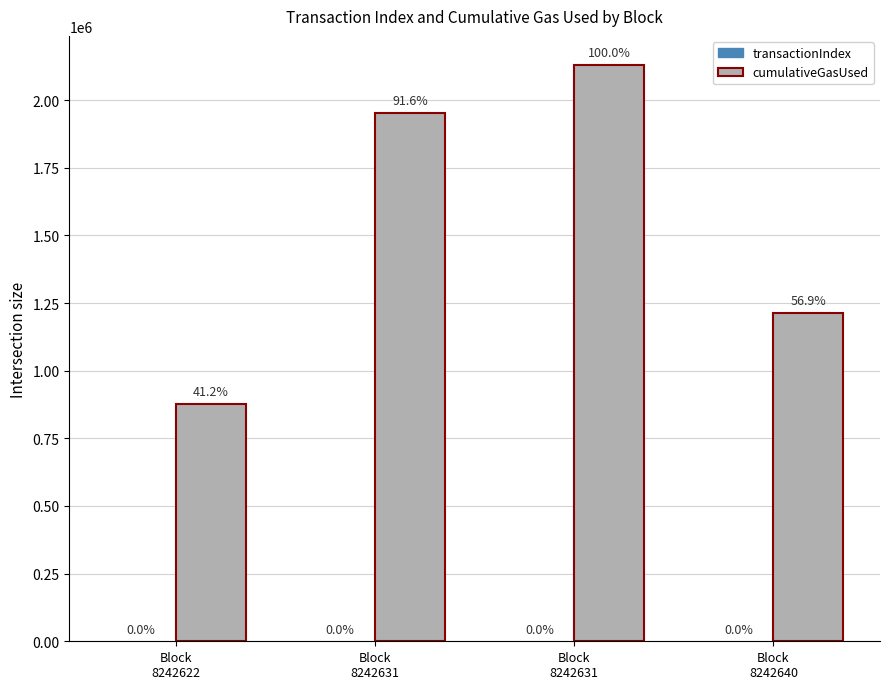

Is it true that transactionIndex equals 9 at Block
8242631?

False